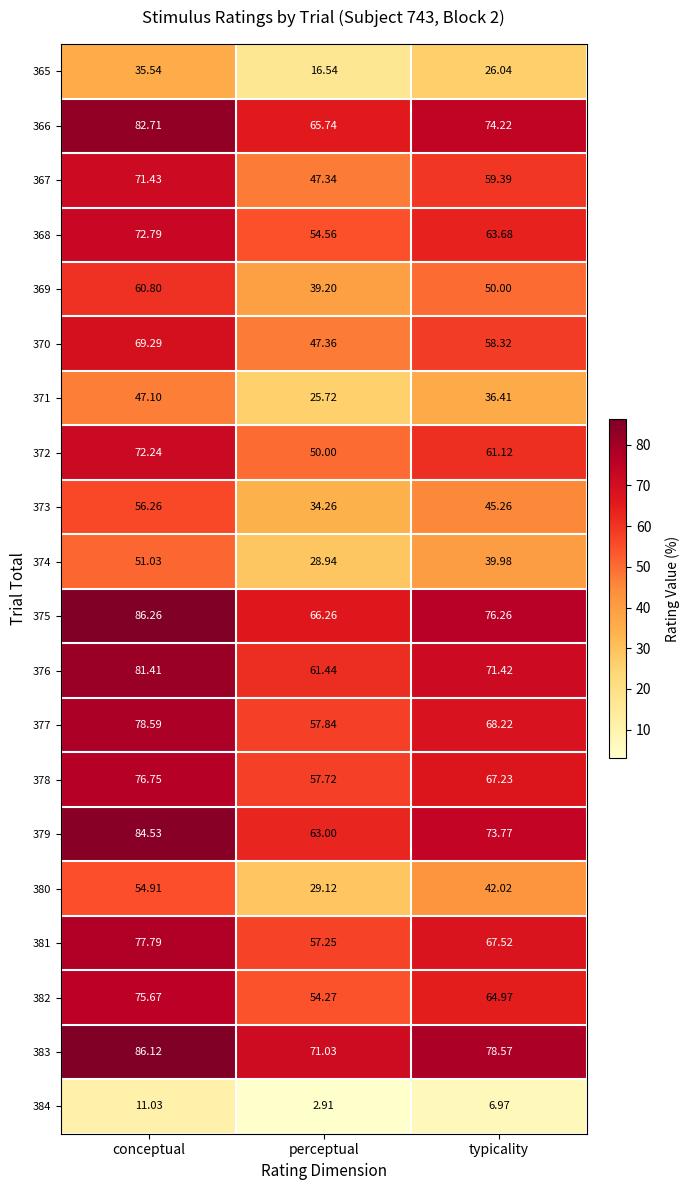

Rank the categories by 365 value from lowest to highest.

perceptual, typicality, conceptual